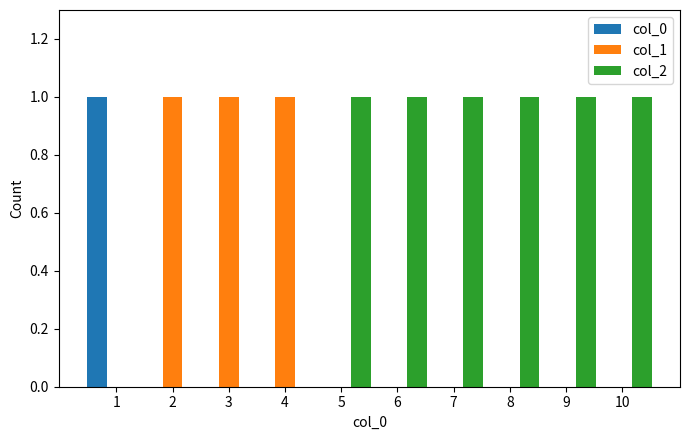

Which series has the largest total across all categories?

col_2